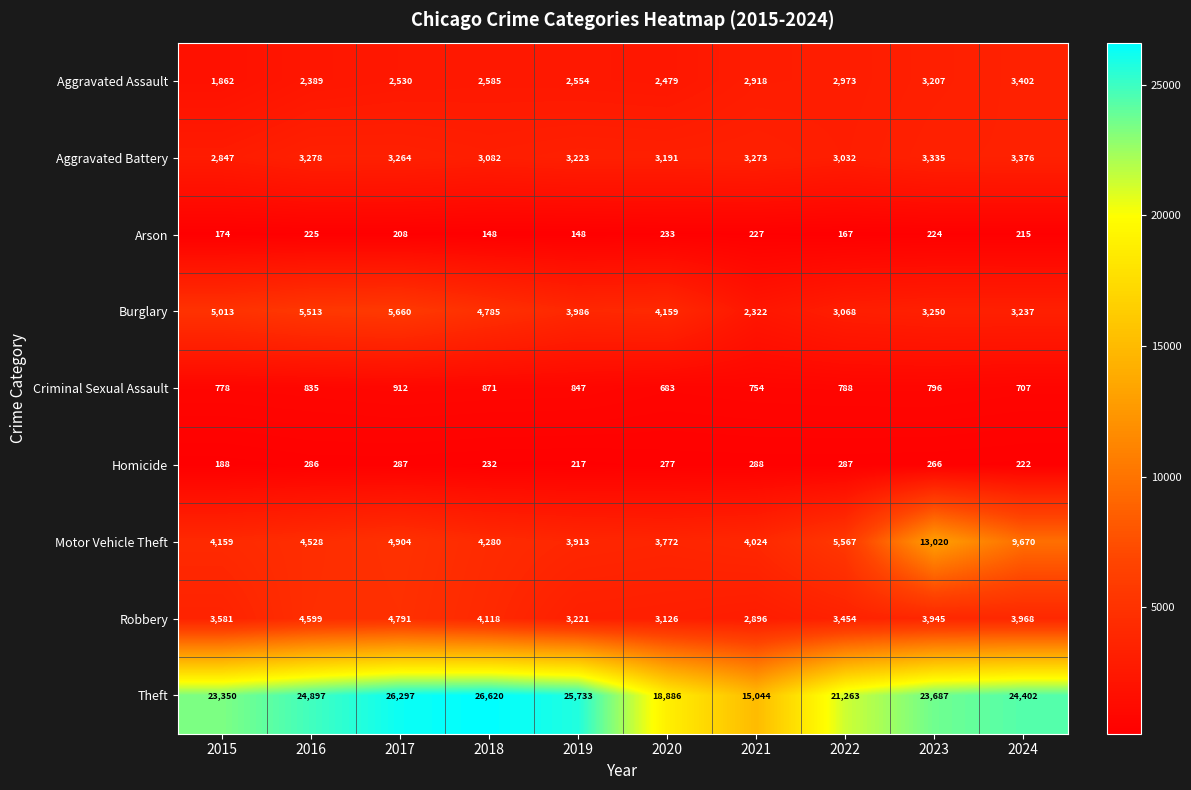

What is the maximum value shown in the chart?

26620